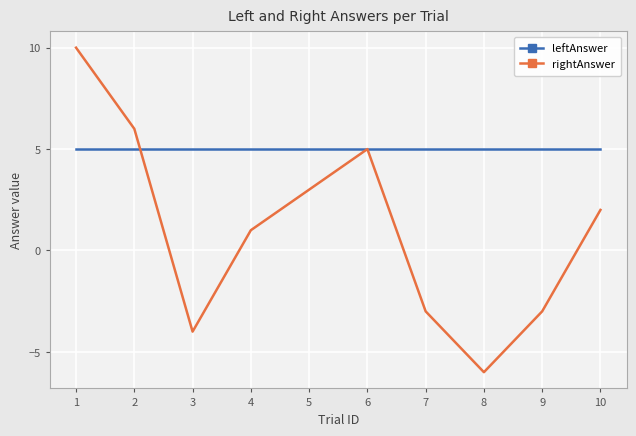

Rank the series at 2 from lowest to highest value.

leftAnswer, rightAnswer